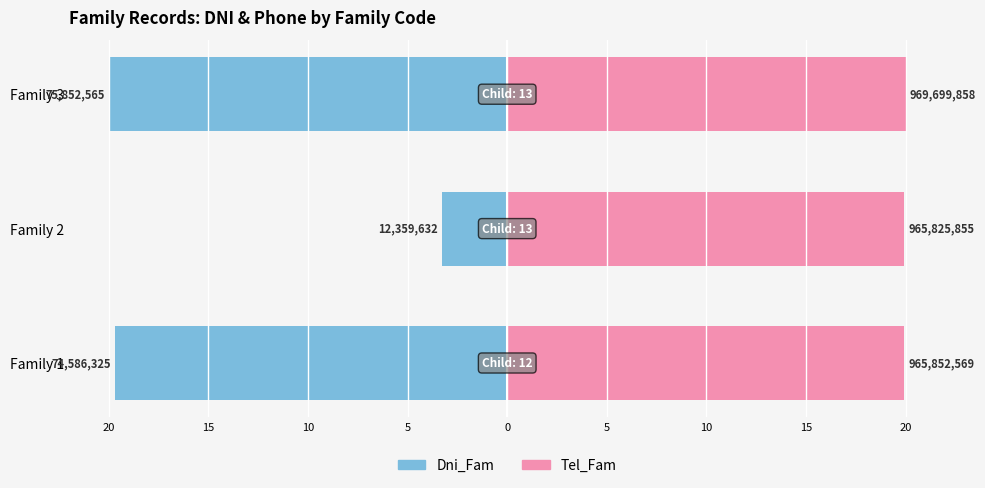

Count the number of categories in the chart.

3